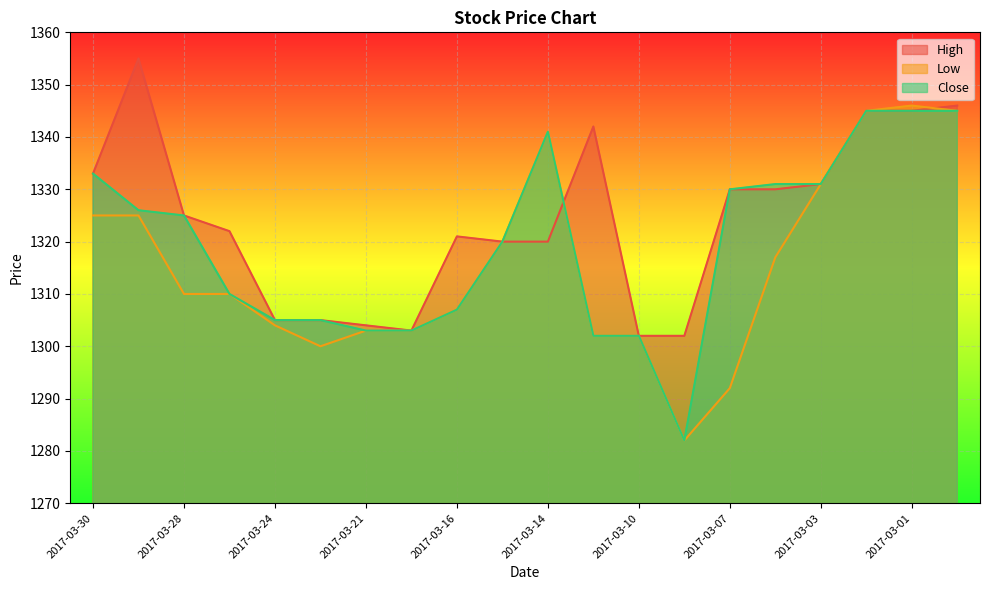

True or false: Close and Low intersect in this chart.

False